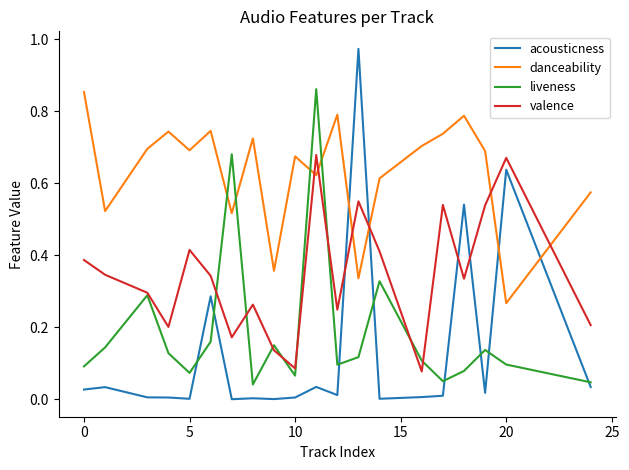

After their last crossing, which series has the higher values: valence or danceability?

danceability